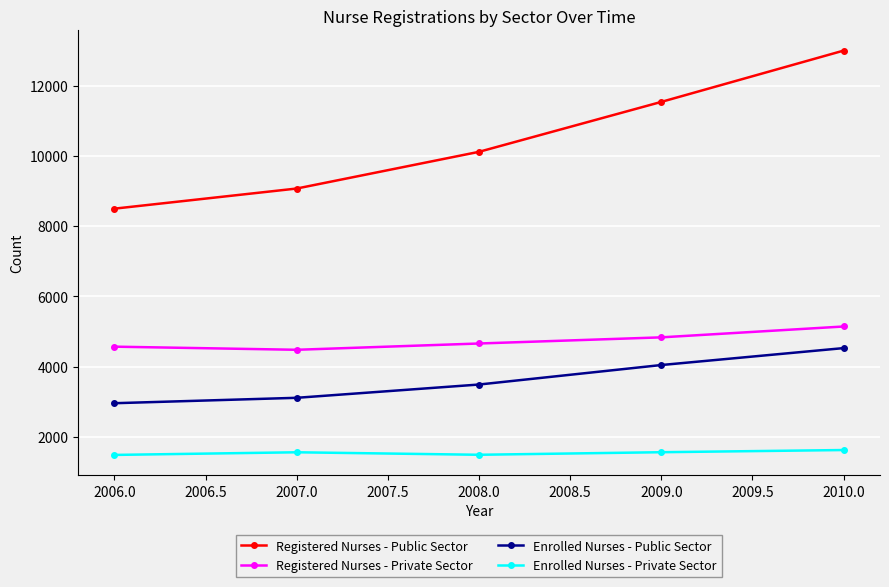

What is the maximum value shown in the chart?

12994